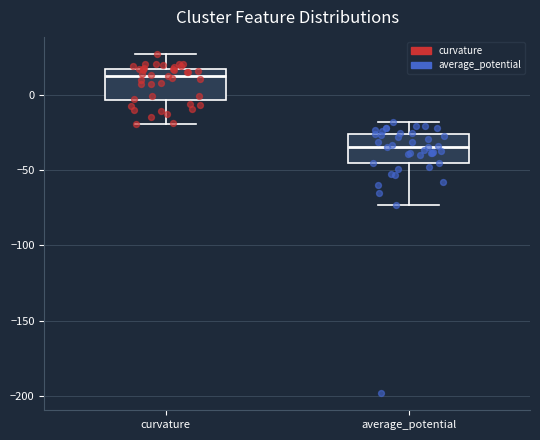

Where does the upper whisker of the box for curvature end on the y-axis? The values are not printed on the chart, so give them approximately, as read against the axis.

25